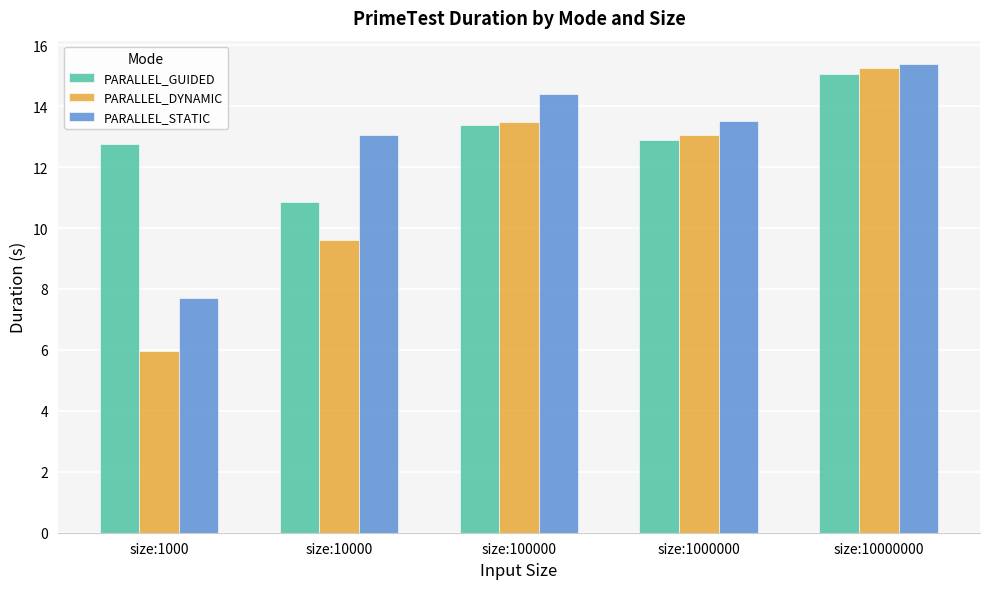

Which series has the largest total across all categories?

PARALLEL_GUIDED